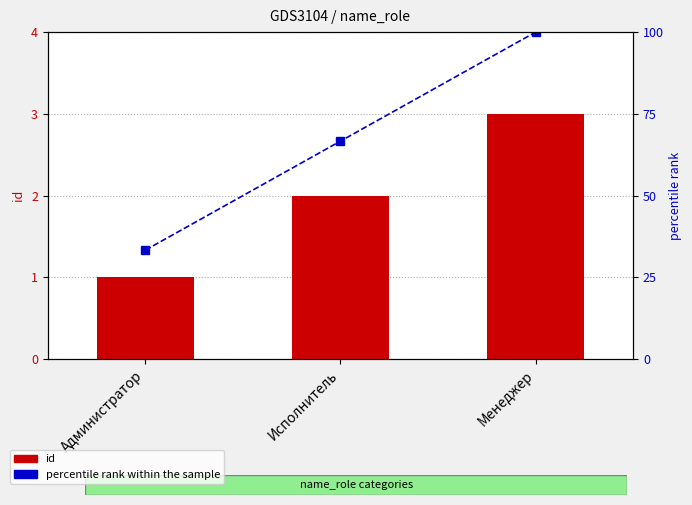

Where is percentile rank within the sample nearest to the value 66?

Исполнитель